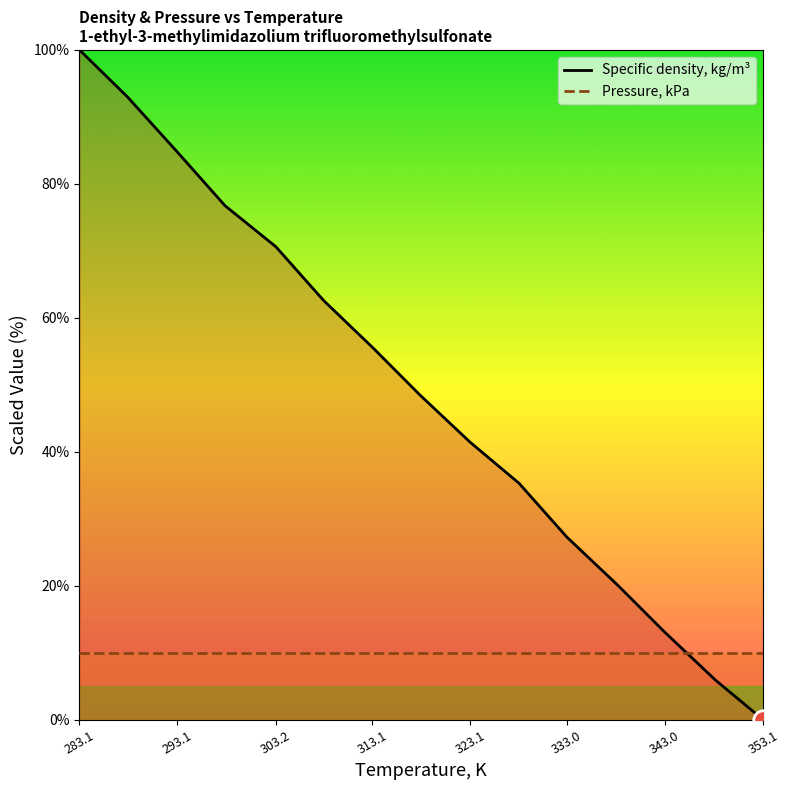

What is the spread (max minus min) of values at 313.1?

45.6